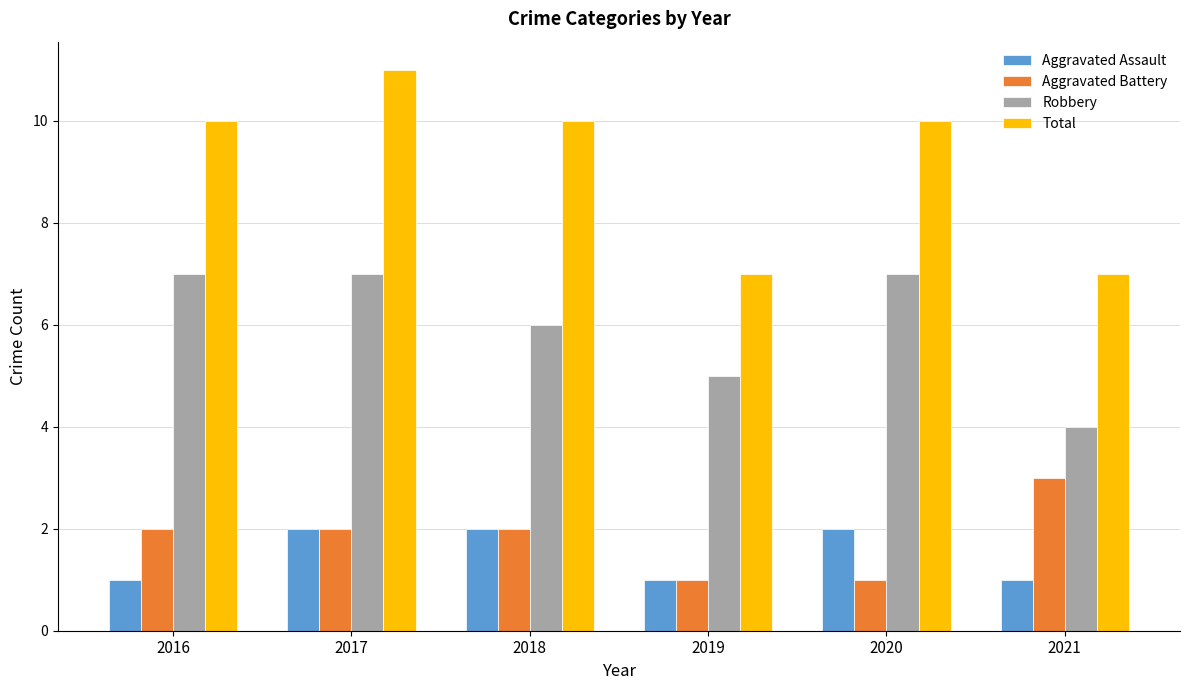

What is the total value across all series at 2018?

20